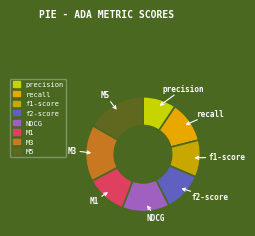

Which has a higher value, f1-score or NDCG?

NDCG